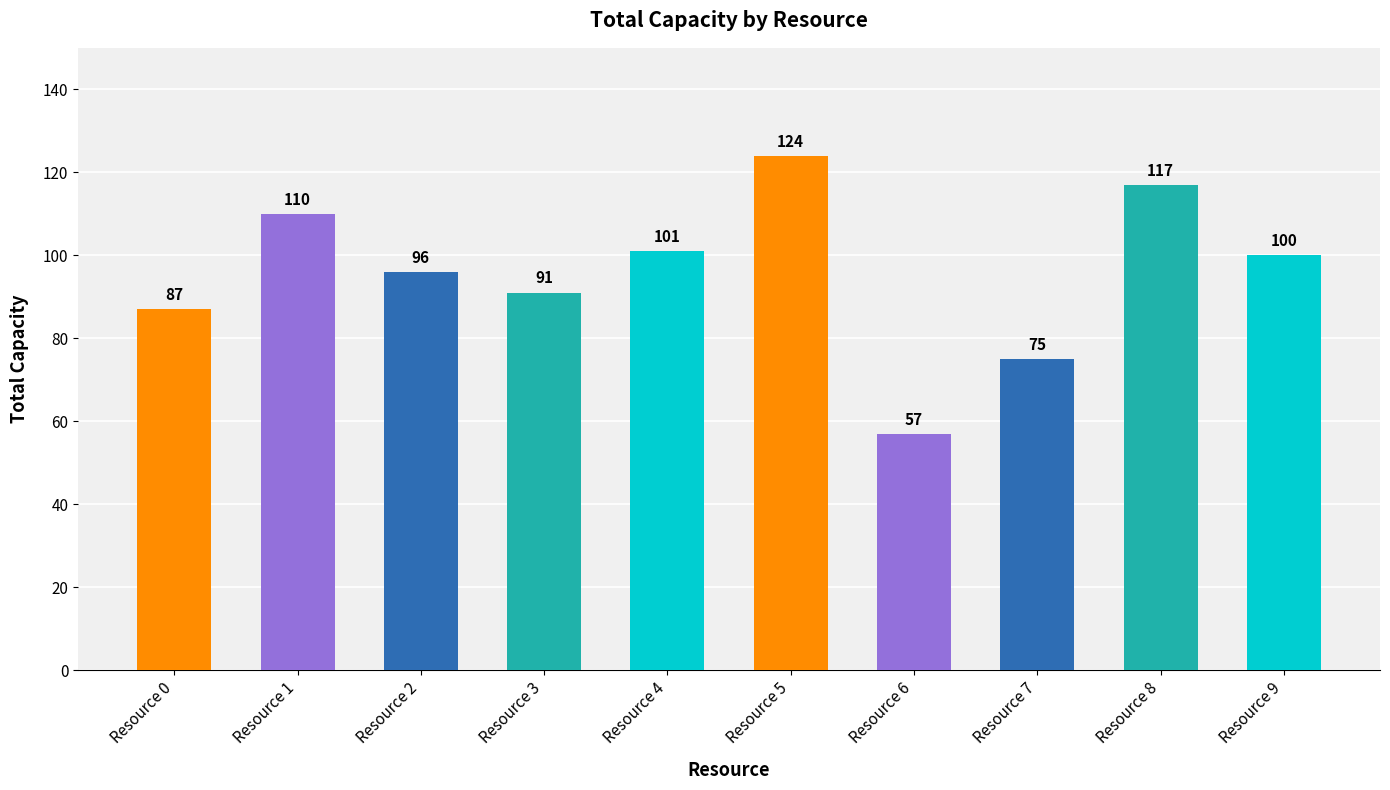

How many bars are there in total?

10